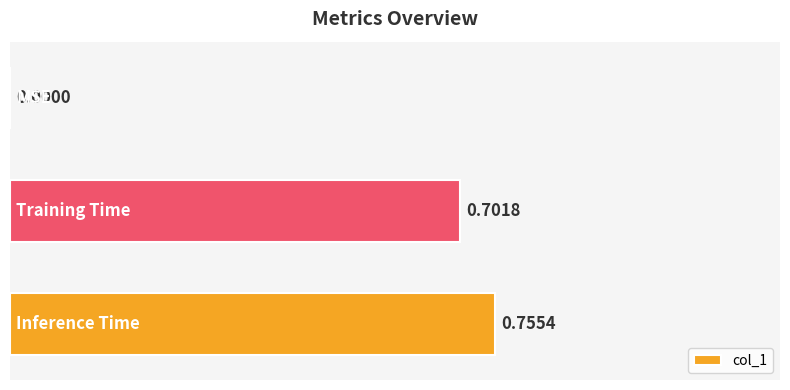

What is the sum of all values?

1.5